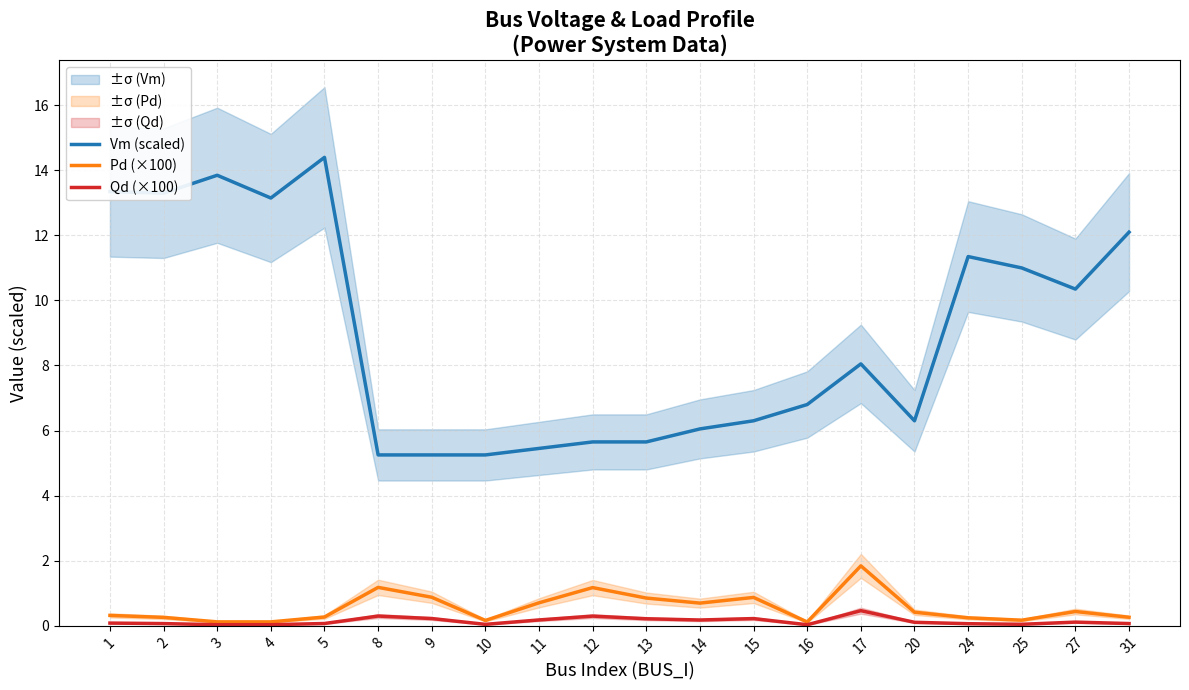

Reading right to left, what are all the values shown in this chart?

Vm (scaled): 31=12.1	27=10.4	25=11.0	24=11.4	20=6.3	17=8.1	16=6.8	15=6.3	14=6.0	13=5.7	12=5.7	11=5.5	10=5.3	9=5.3	8=5.3	5=14.4	4=13.1	3=13.9	2=13.3	1=13.4
Pd (×100): 31=0.3	27=0.4	25=0.2	24=0.2	20=0.4	17=1.8	16=0.1	15=0.9	14=0.7	13=0.8	12=1.2	11=0.7	10=0.2	9=0.9	8=1.2	5=0.3	4=0.1	3=0.1	2=0.3	1=0.3
Qd (×100): 31=0.1	27=0.1	25=0.0	24=0.1	20=0.1	17=0.5	16=0.0	15=0.2	14=0.2	13=0.2	12=0.3	11=0.2	10=0.0	9=0.2	8=0.3	5=0.1	4=0.0	3=0.0	2=0.1	1=0.1